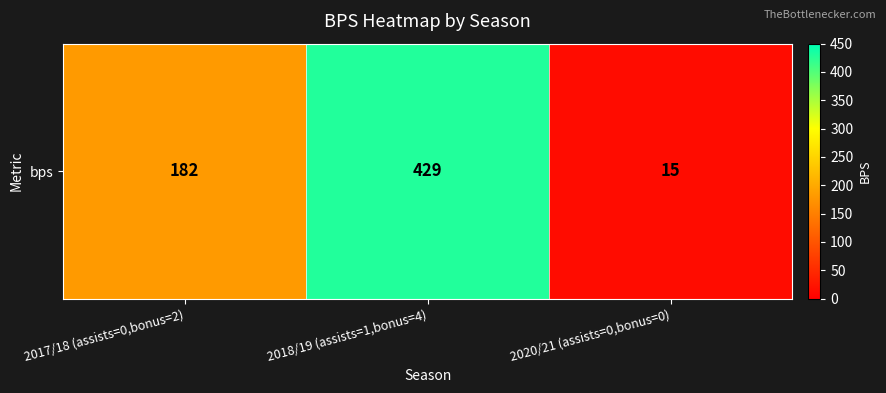

Count the number of values greater than 182.

1